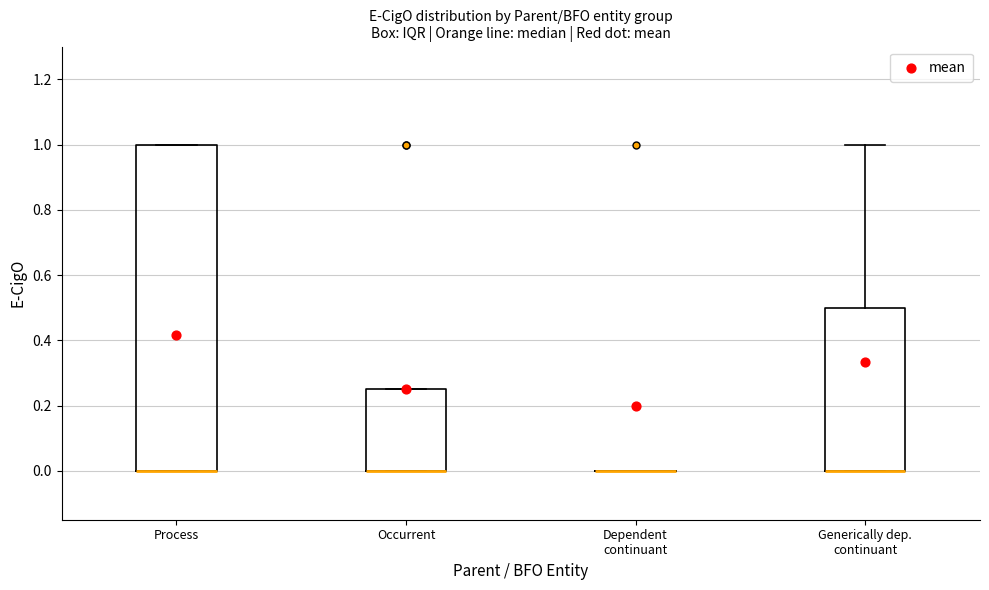

Reading left to right, transcribe this box plot: for each box, give where its median line is, the range the box spans, and where its two whiskers end, as read against the y-axis. The values are not printed on the chart, so give them approximately, as read against the axis.

Process: median 0.00 (drawn on the box's lower edge), box 0.00 to 1.00, whiskers 0.00 to 1.00
Occurrent: median 0.00 (drawn on the box's lower edge), box 0.00 to 0.26, whiskers 0.00 to 0.26
Dependent continuant: box collapsed to a line at 0.00, whiskers 0.00 to 0.00
Generically dep. continuant: median 0.00 (drawn on the box's lower edge), box 0.00 to 0.50, whiskers 0.00 to 1.00